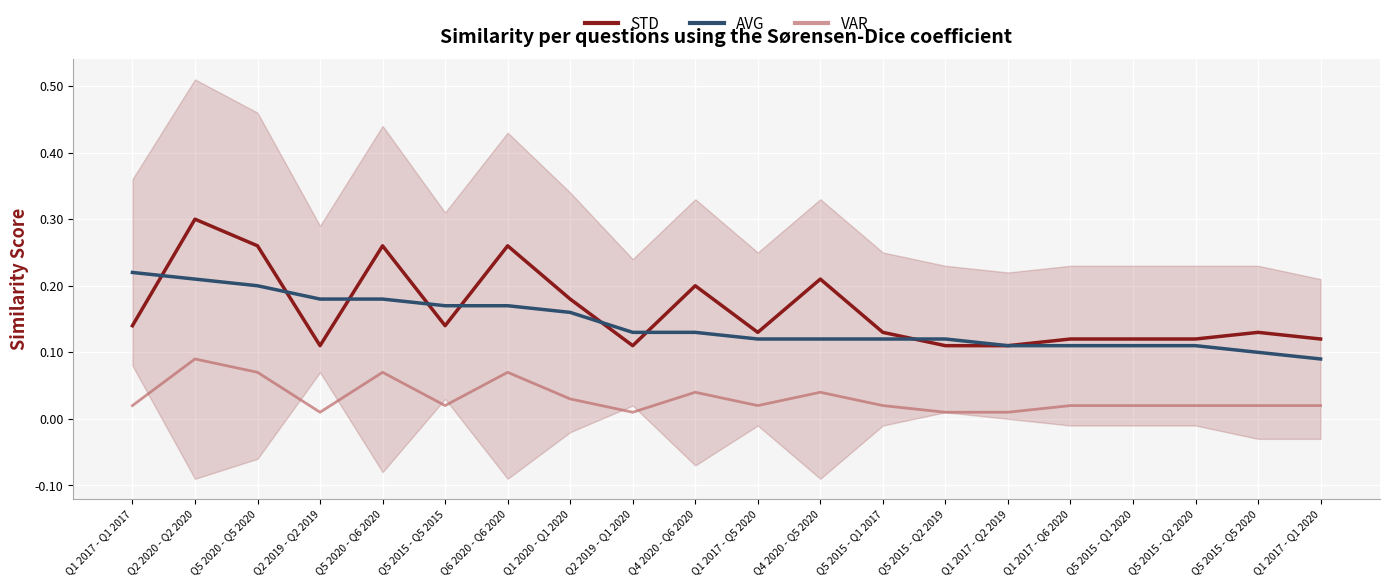

How many lines are shown in the chart?

3